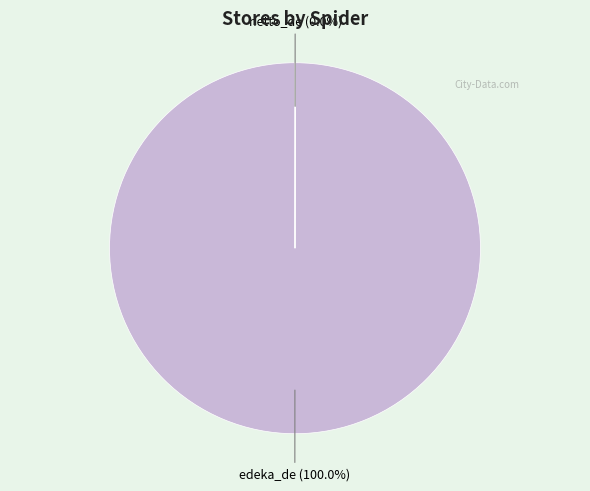

Is edeka_de the majority of the pie?

Yes